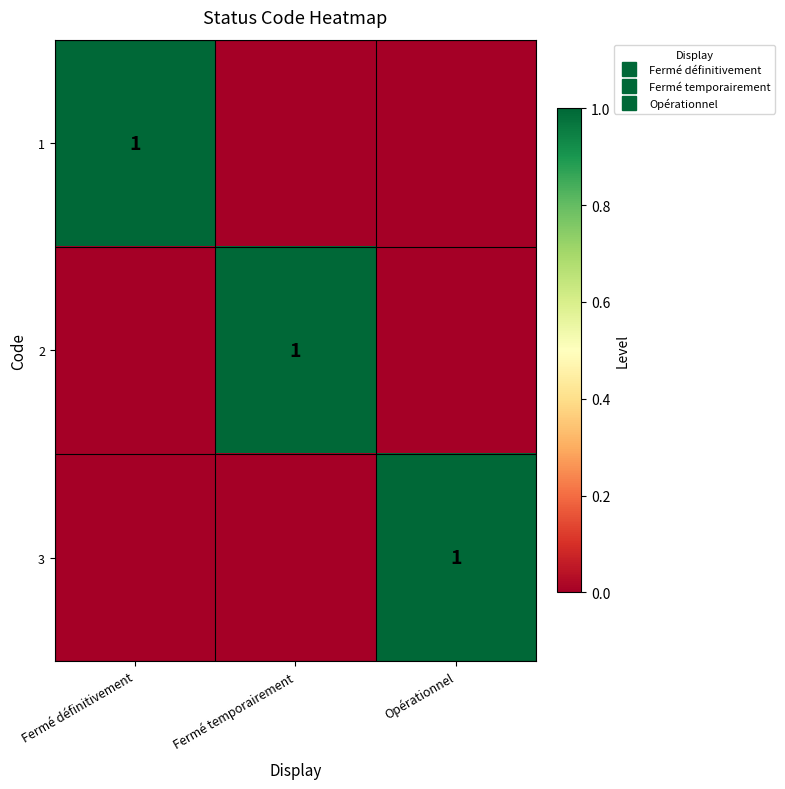

At how many categories does at least one series exceed 0?

3